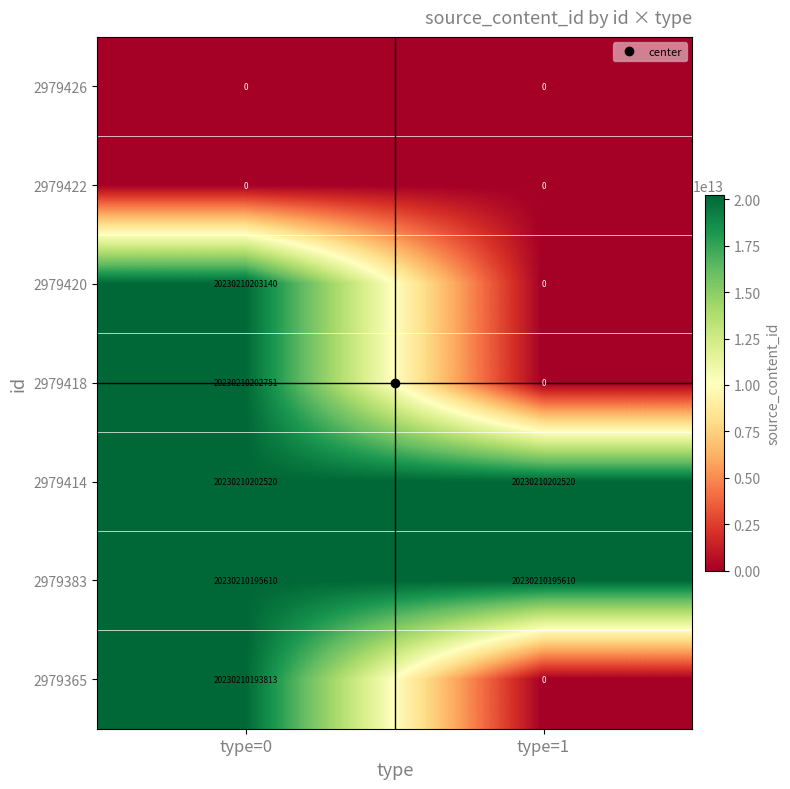

The value of 2979365 at type=1 is 0. True or false?

True